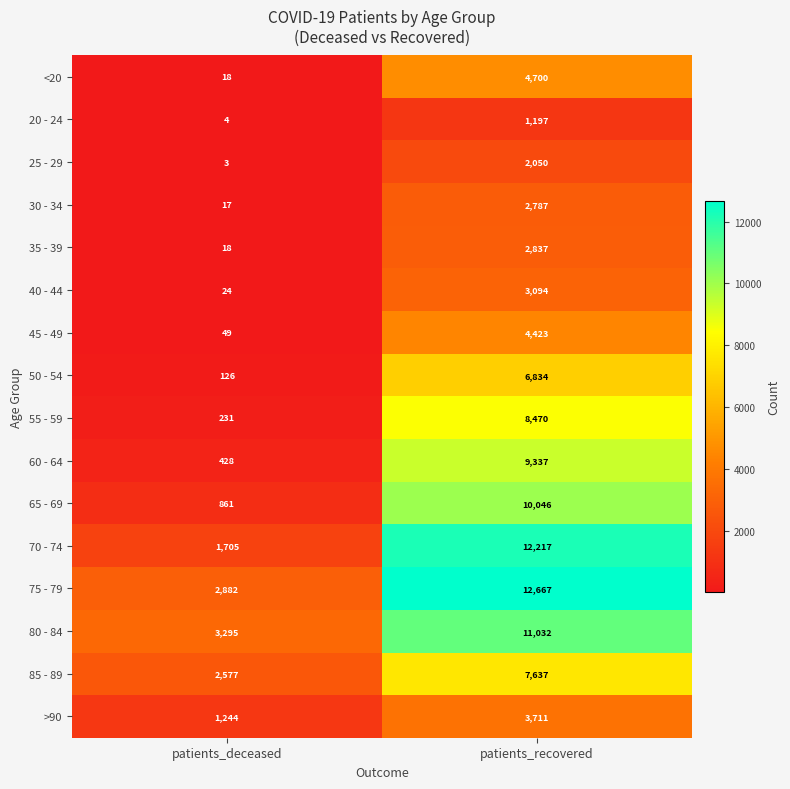

Read the 50 - 54 value at patients_recovered, to the nearest 100.

6800